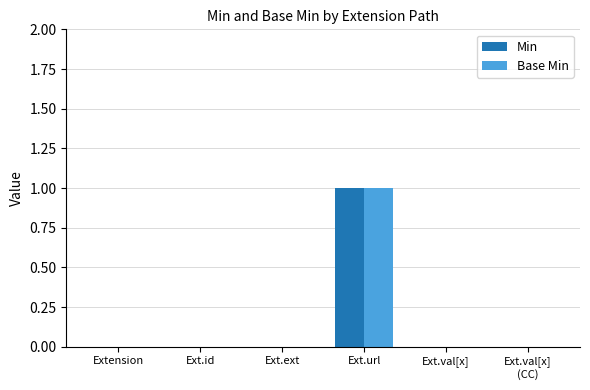

At which category is the sum across all series the highest?

Ext.url